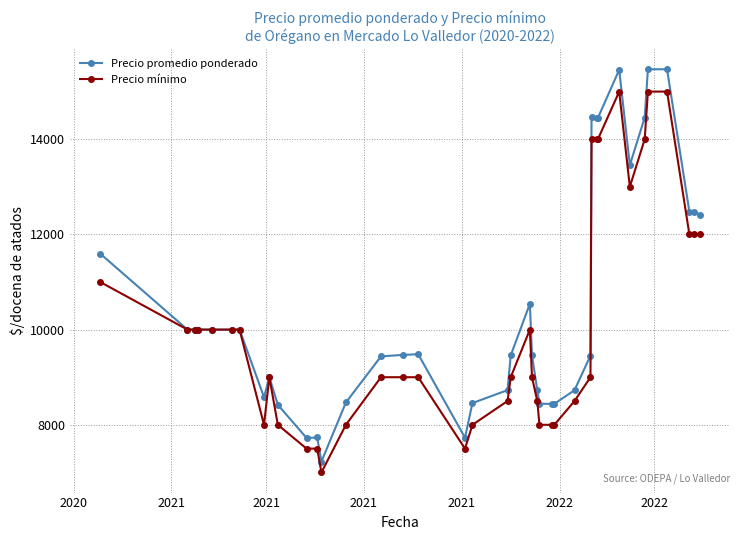

Which series has the widest spread of values?

Precio promedio ponderado